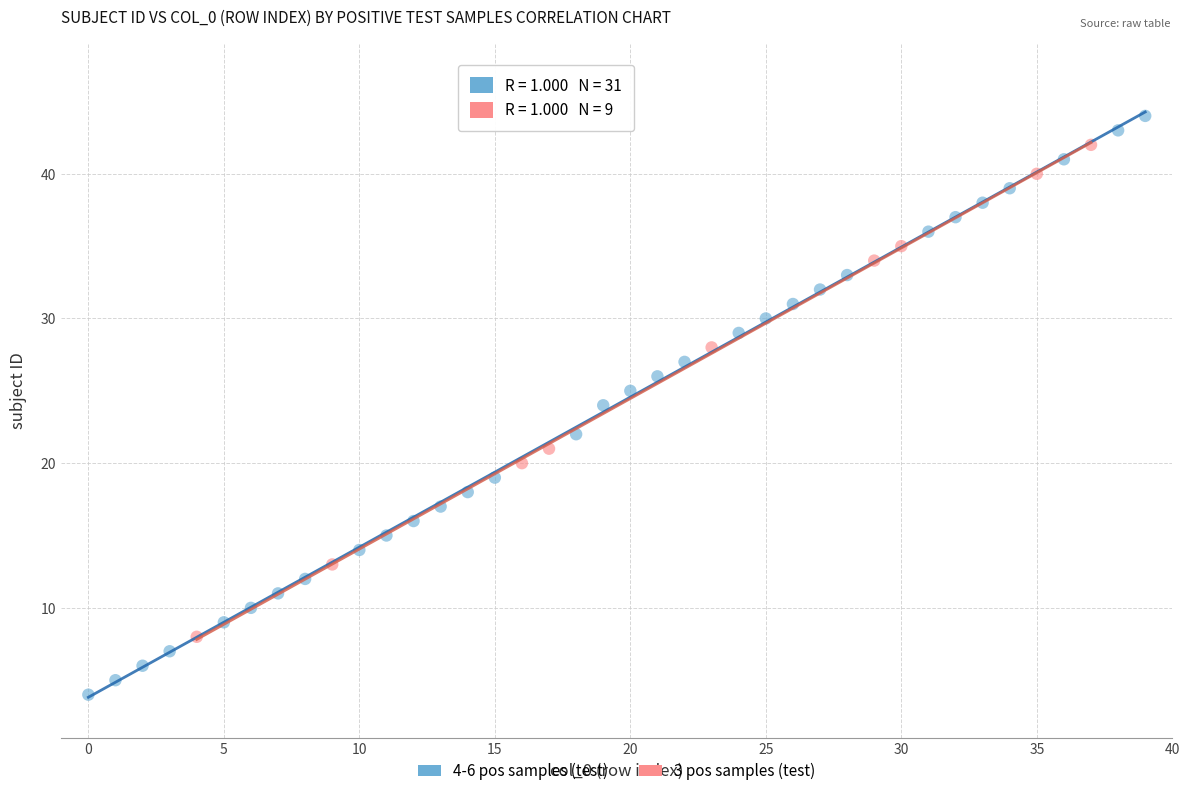

Which series reaches the maximum Y coordinate?

4-6 pos samples (test)